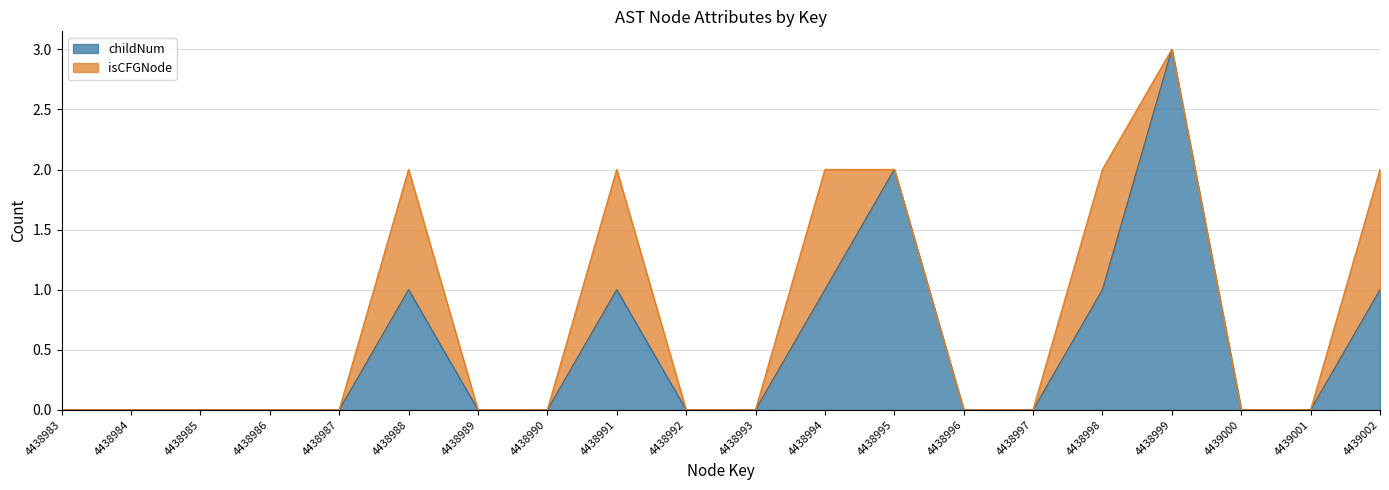

Which category has the highest value in the childNum series?

4438999